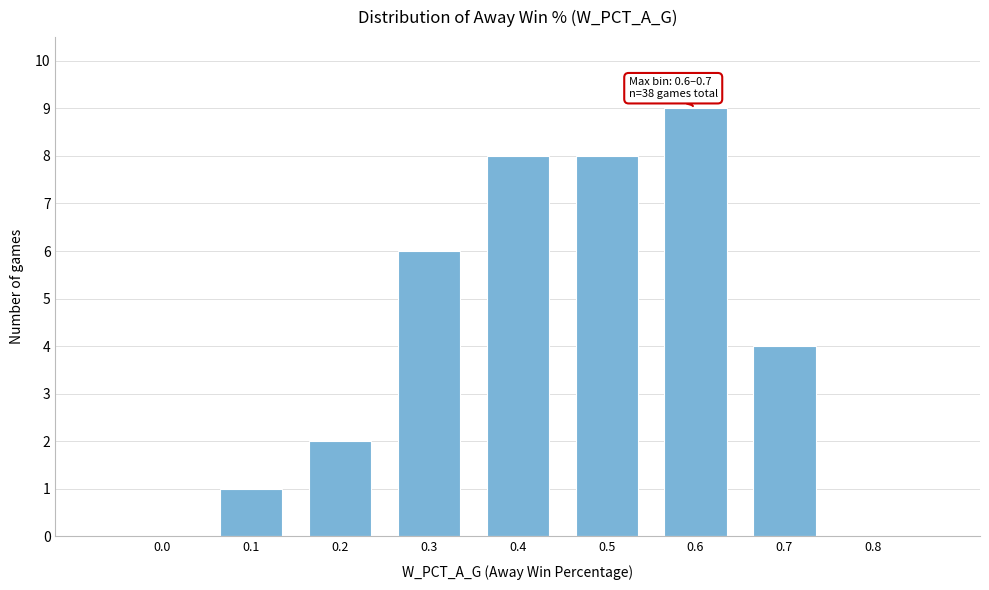

Reading left to right, list all the values displayed in this chart.

0.0=0	0.1=1	0.2=2	0.3=6	0.4=8	0.5=8	0.6=9	0.7=4	0.8=0